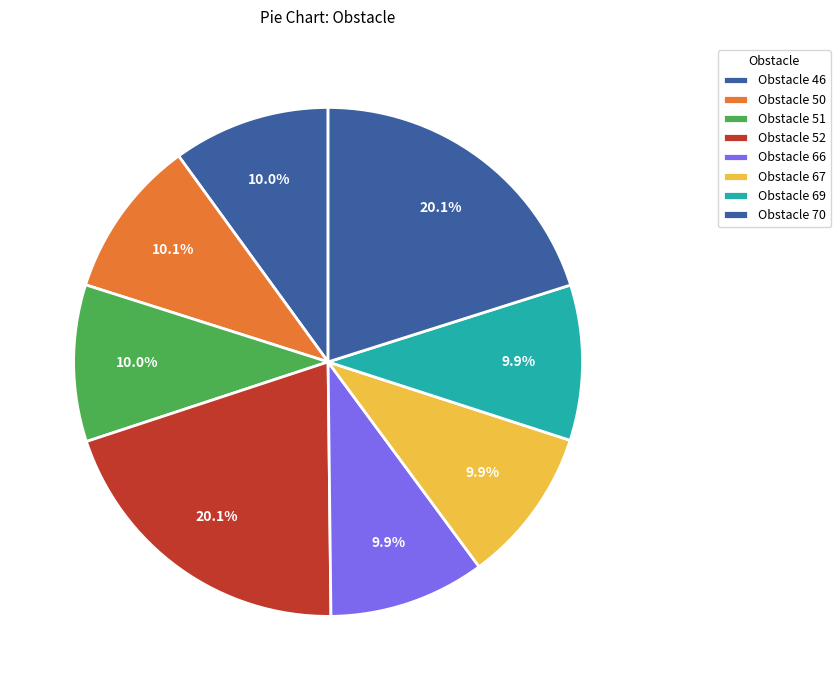

Count the number of slices in the pie.

8